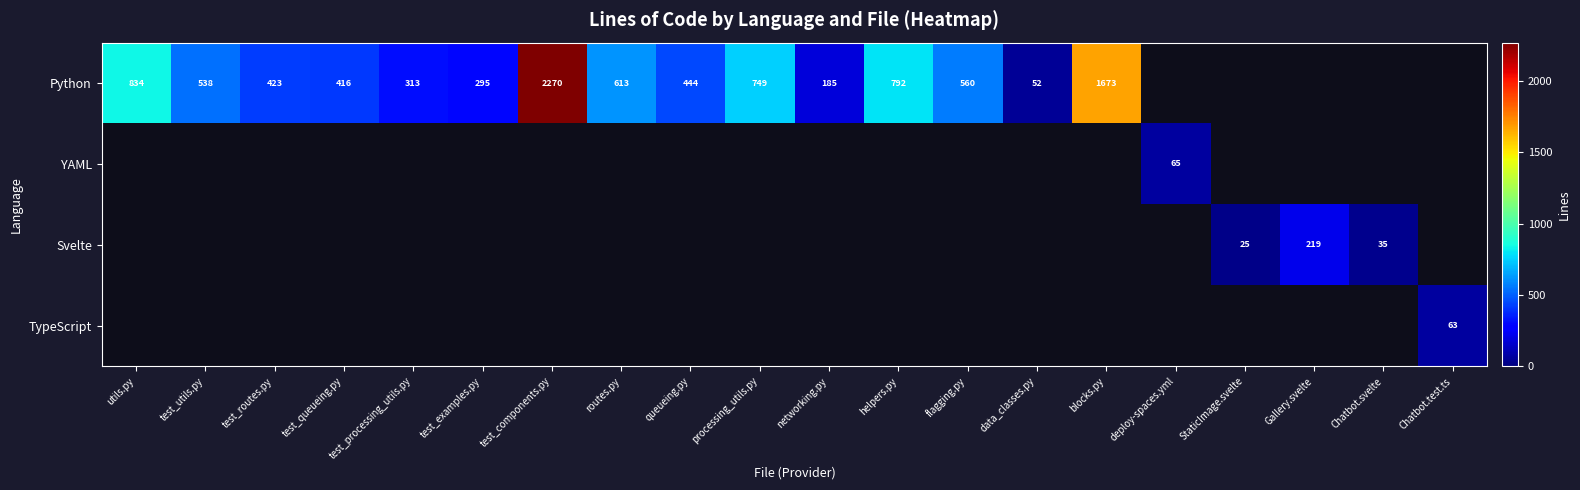

The Python series shows 52 at data_classes.py. True or false?

True